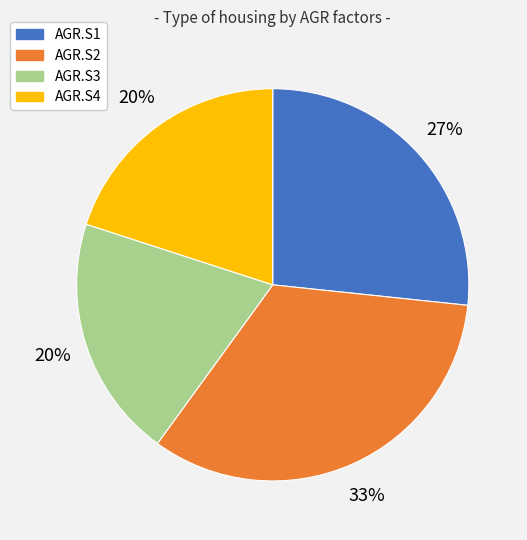

The AGR.S2 slice represents 27% of the pie. True or false?

False